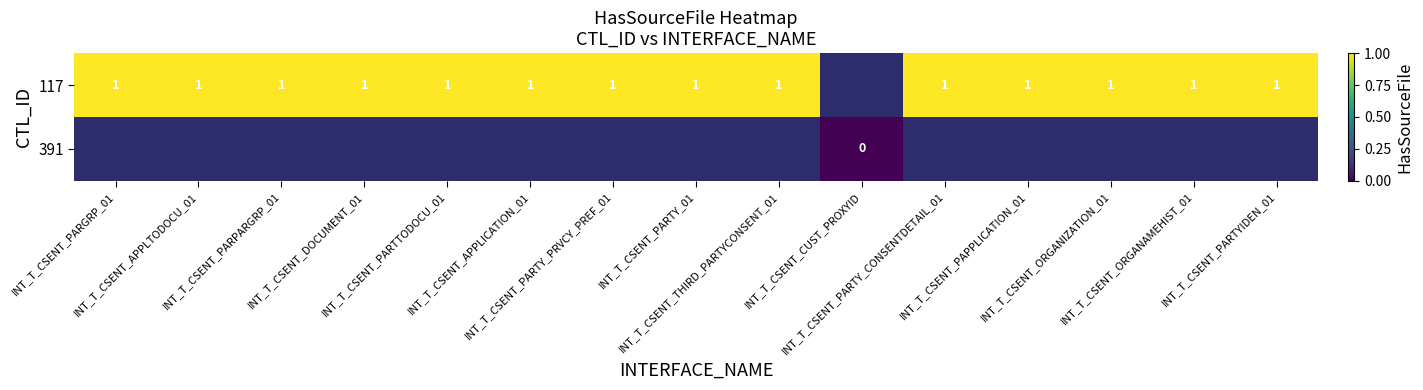

Which category has the highest value across all series?

INT_T_CSENT_PARGRP_01